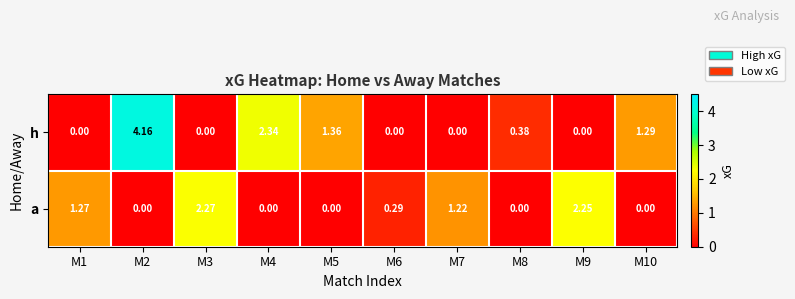

At M9, list the series in order from largest to smallest.

a, h